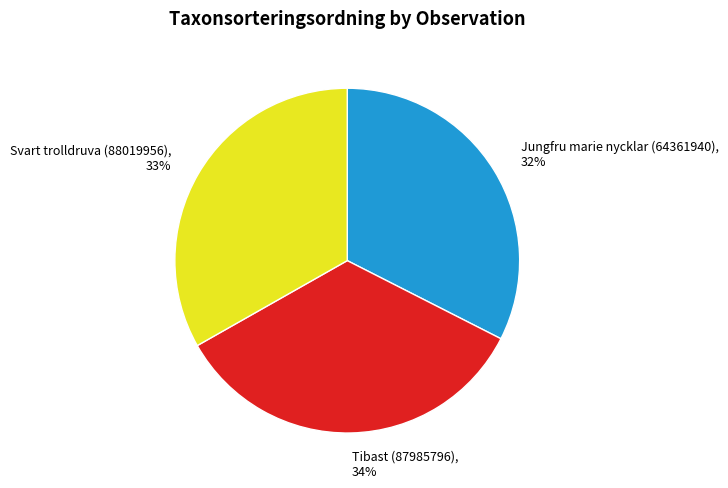

True or false: Jungfru marie nycklar (64361940) accounts for 32% of the total.

True